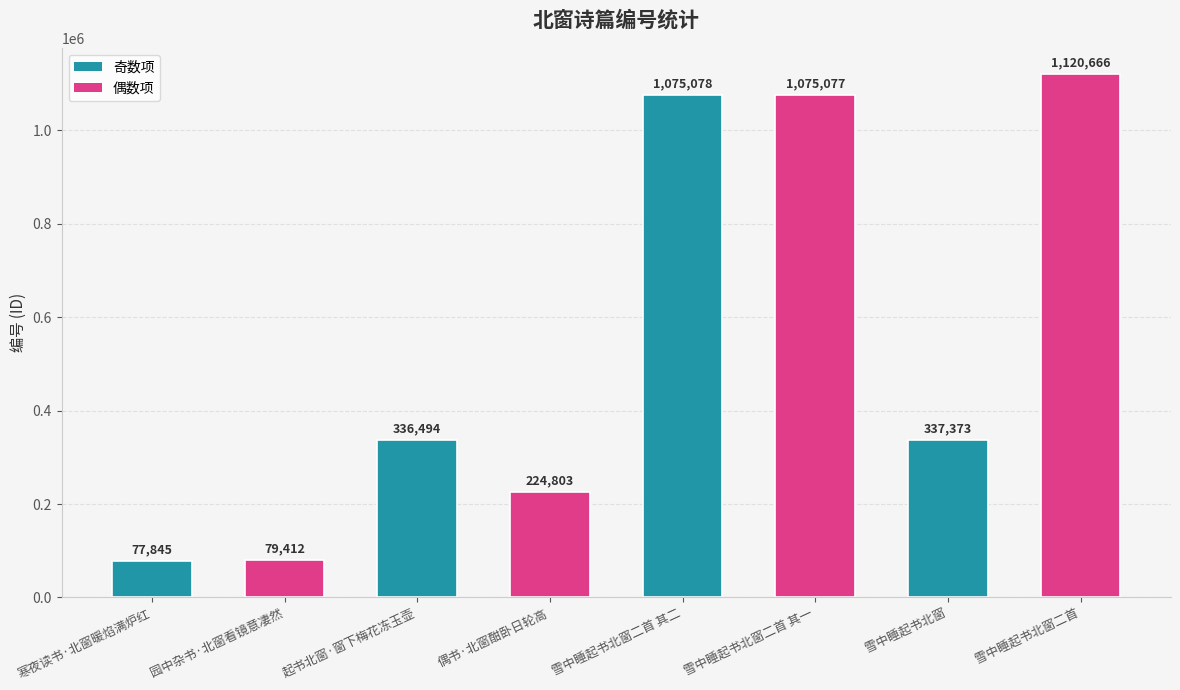

Are the bars grouped side by side (vs. stacked)?

No